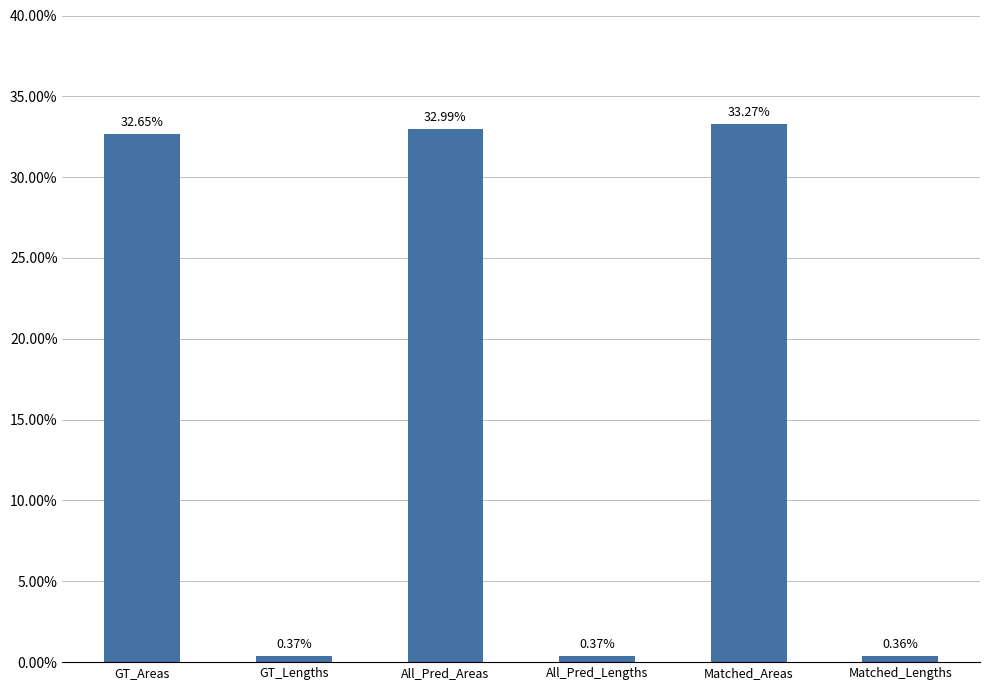

The chart shows a value of 59.2 at Matched_Areas. True or false?

False